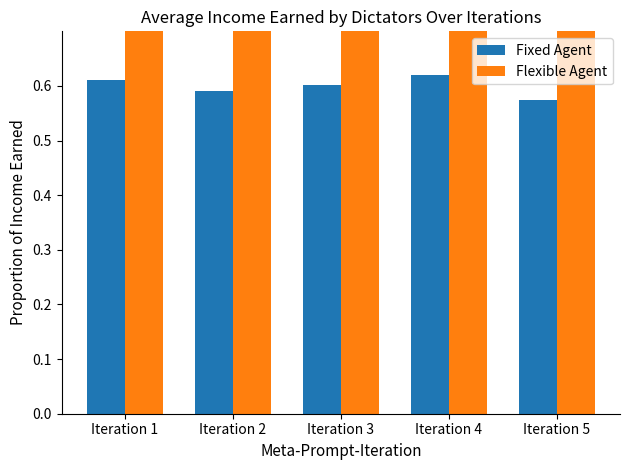

At which category is the sum across all series the highest?

Iteration 1